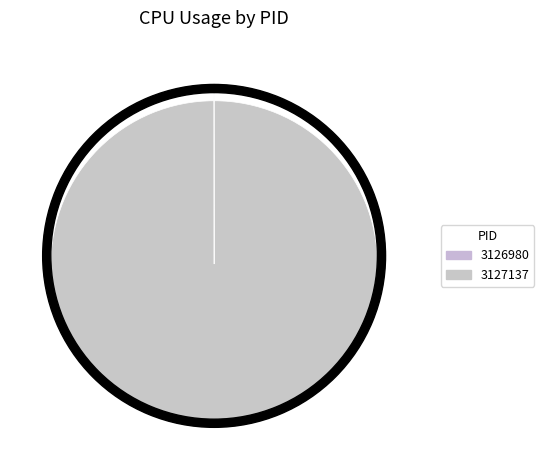

What percentage do 3127137 and 3126980 together represent?

100.0%